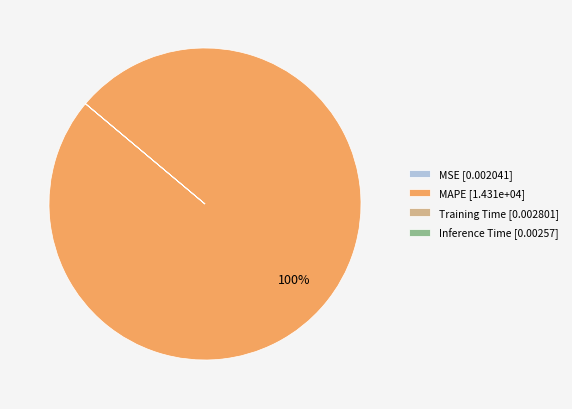

Does MAPE [1.431e+04] account for over 50% of the chart?

Yes